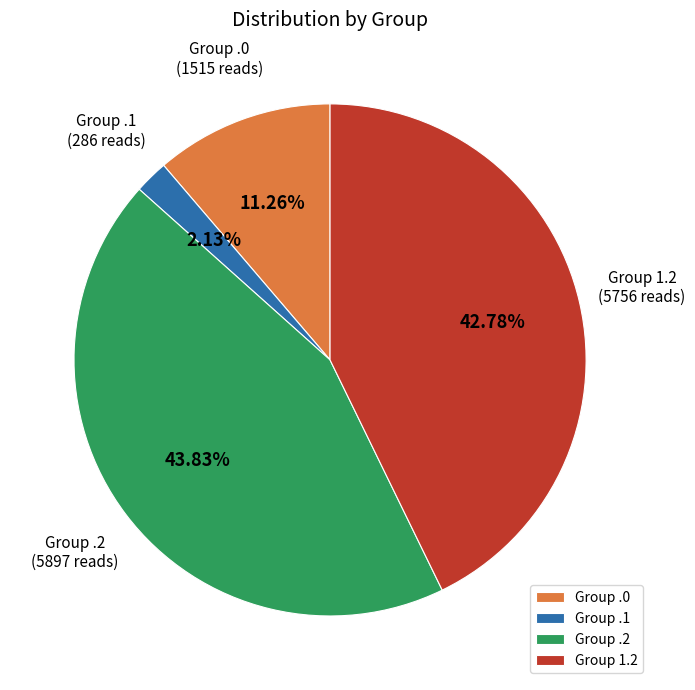

Is Group 1.2 the majority of the pie?

No